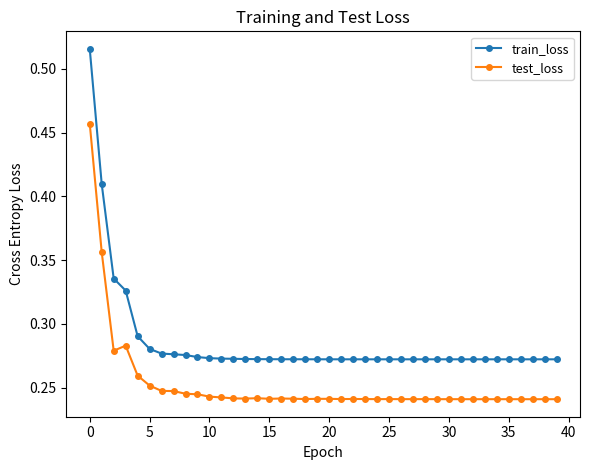

True or false: train_loss and test_loss cross at least once.

False